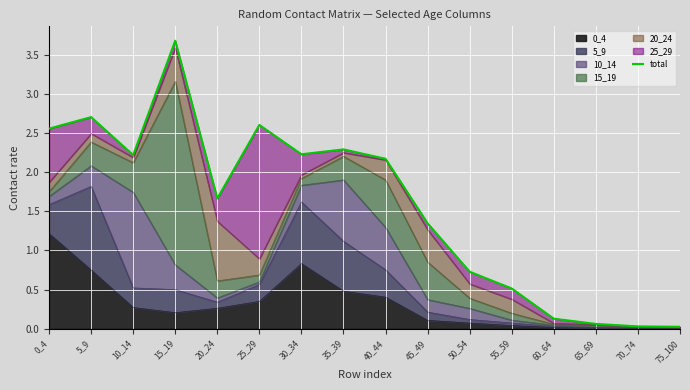

What is the sum of all values?

25.0